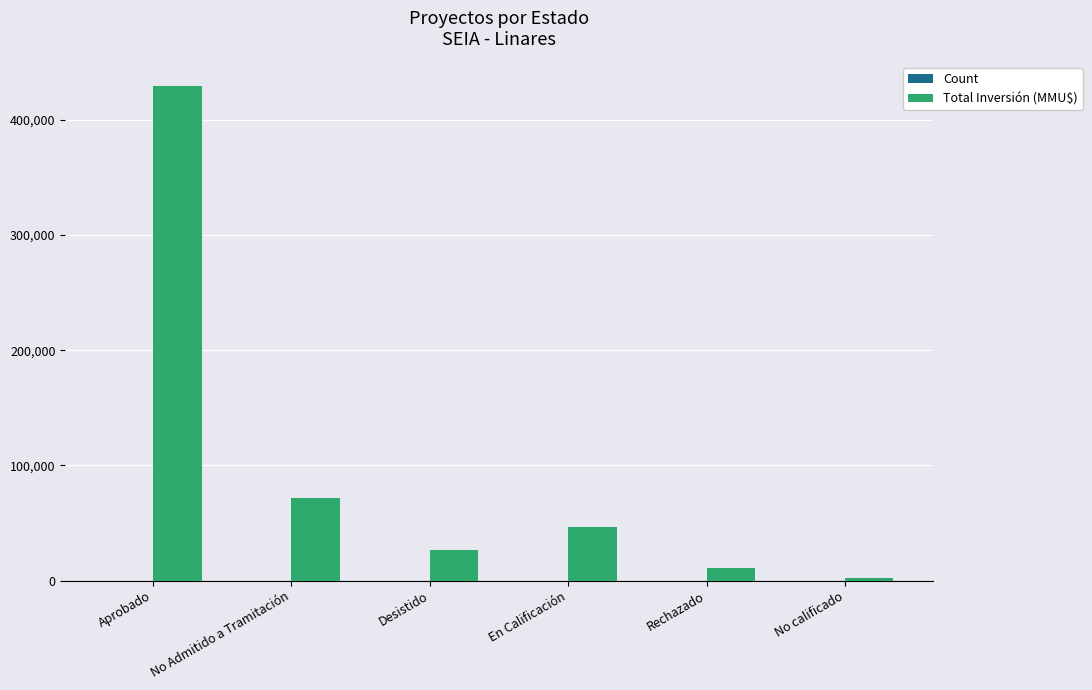

Which label corresponds to the largest value in the chart?

Aprobado